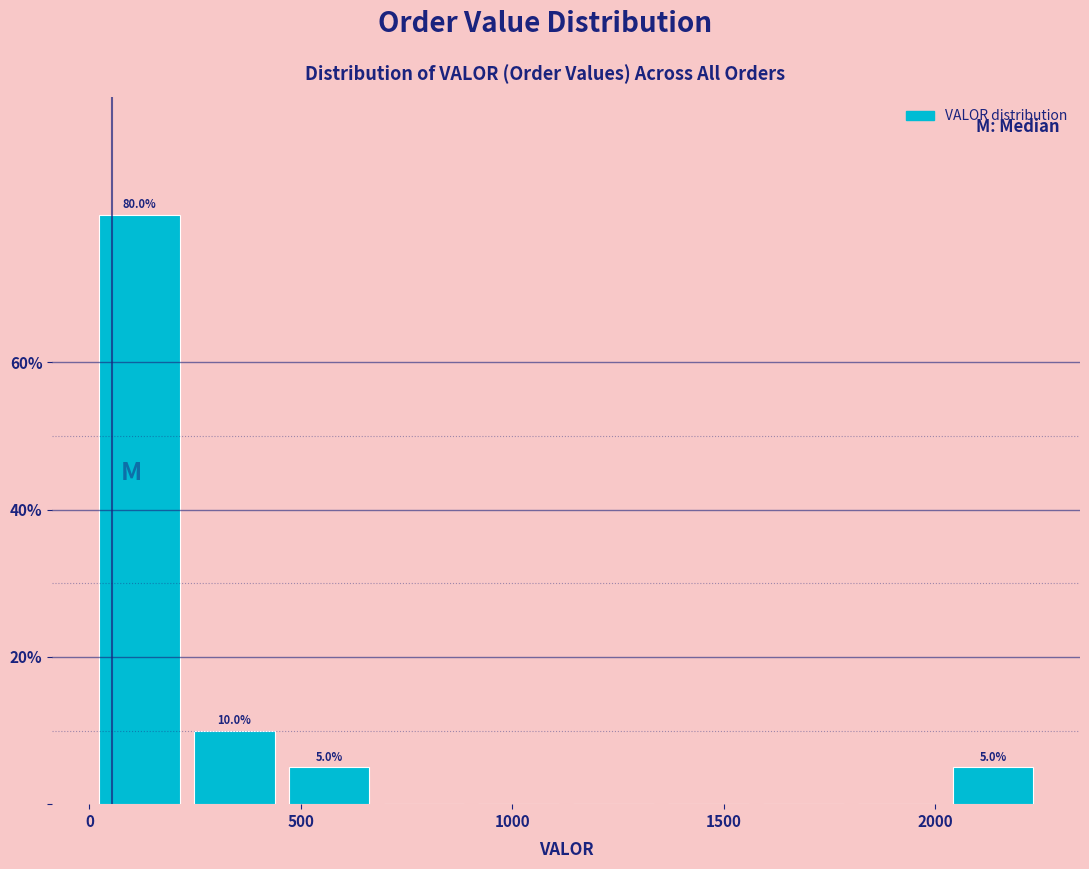

Over which range of the x-axis is the bar tallest?

0 to 250